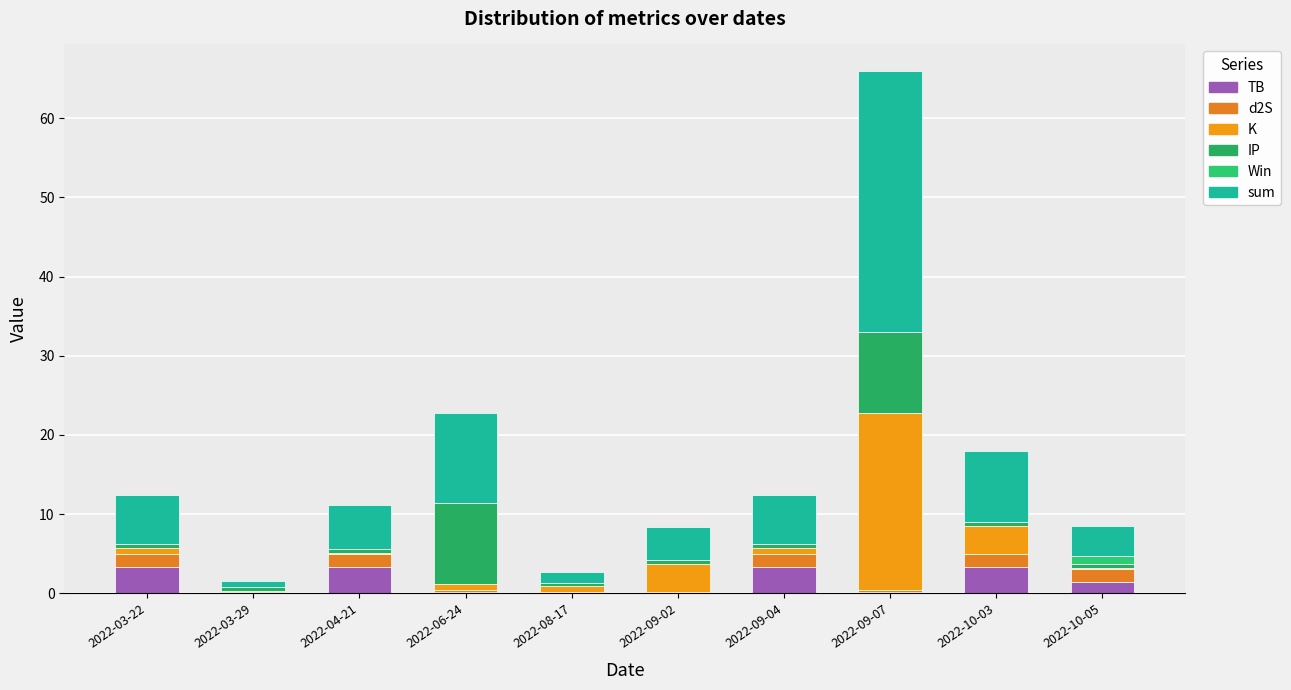

What is the difference between the second highest and second lowest values in the d2S series?

1.6